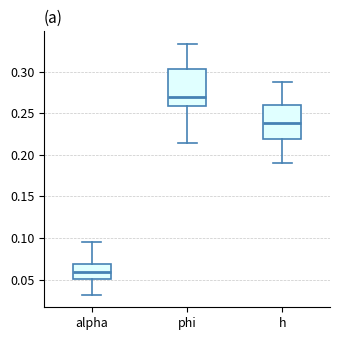

Reading left to right, read every box against the y-axis: the position of its median line, the range the box covers, and the ends of its whiskers. The values are not printed on the chart, so give them approximately, as read against the axis.

alpha: median 0.060, box 0.050 to 0.070, whiskers 0.030 to 0.095
phi: median 0.270, box 0.260 to 0.305, whiskers 0.215 to 0.335
h: median 0.240, box 0.220 to 0.260, whiskers 0.190 to 0.285